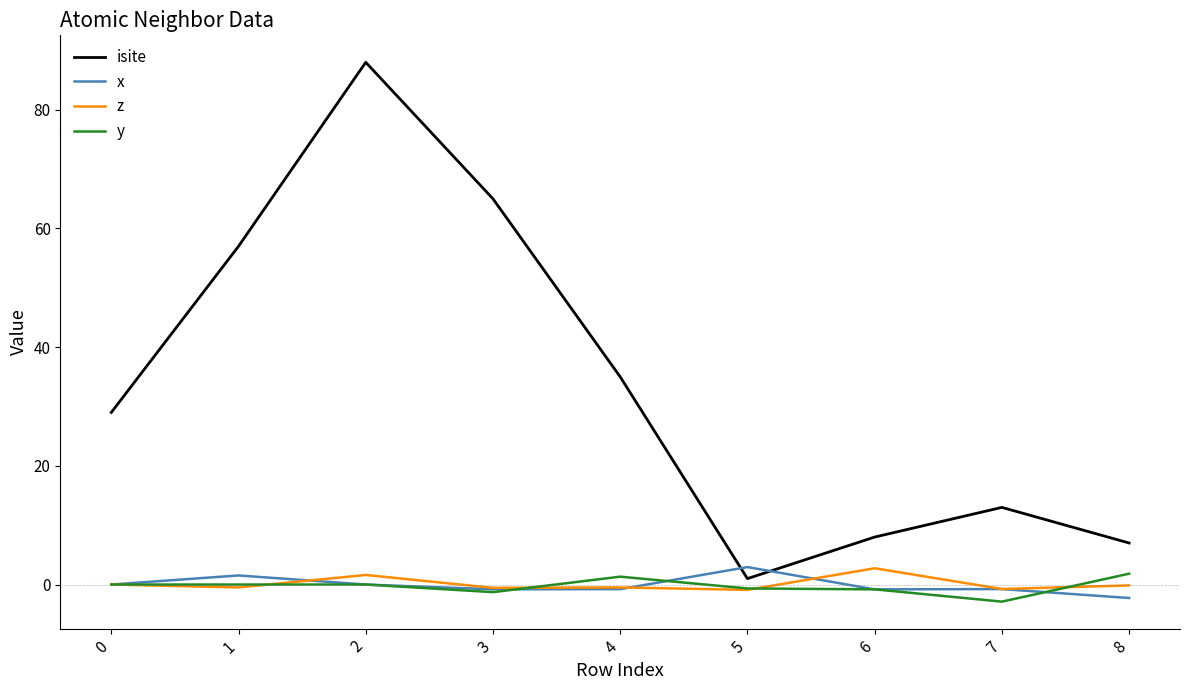

What is the lowest value of the y series?

-2.9